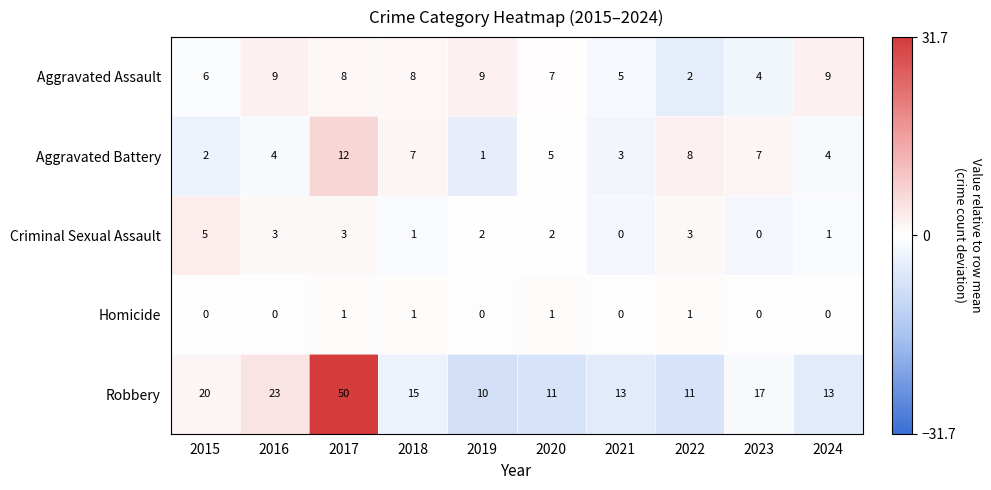

What is the maximum value shown in the chart?

50